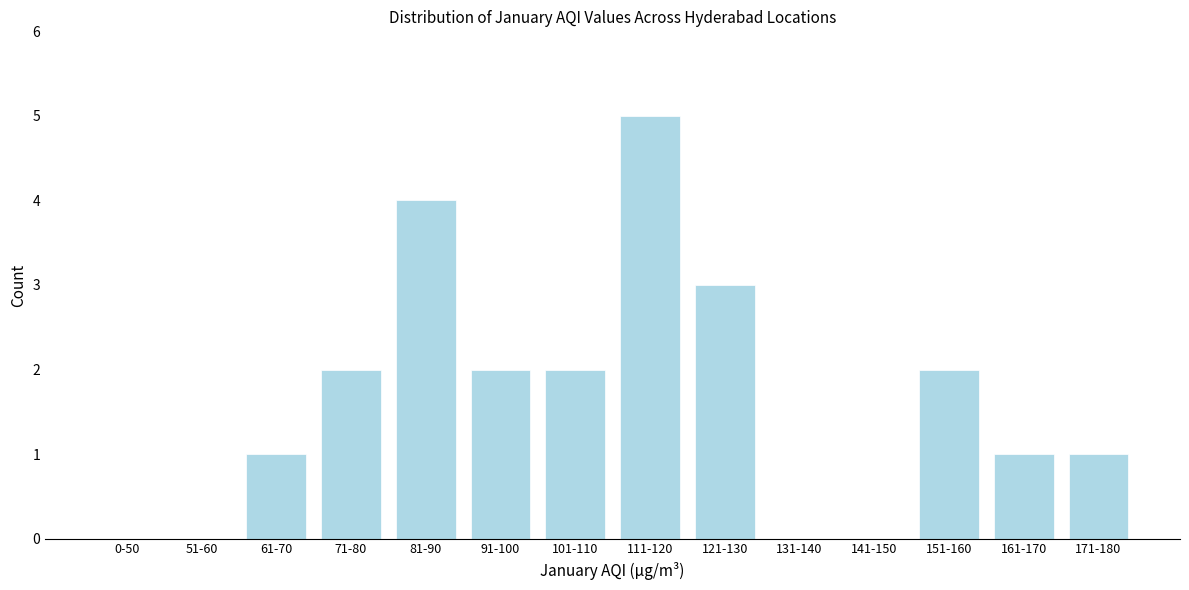

Reading right to left, list all the values displayed in this chart.

171-180=1	161-170=1	151-160=2	141-150=0	131-140=0	121-130=3	111-120=5	101-110=2	91-100=2	81-90=4	71-80=2	61-70=1	51-60=0	0-50=0